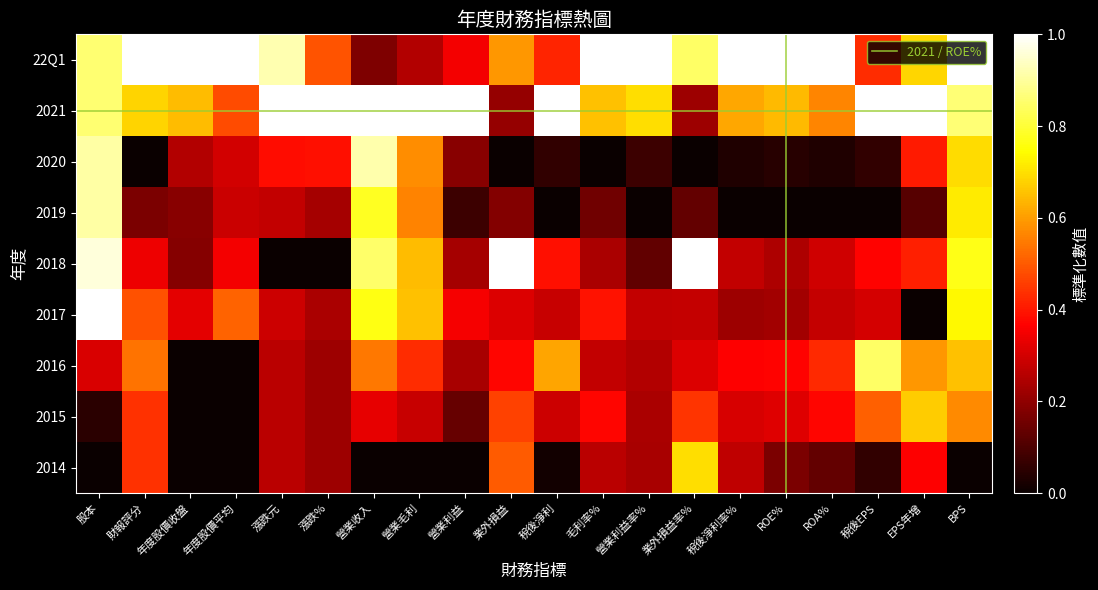

What is the greatest value displayed?

1.0